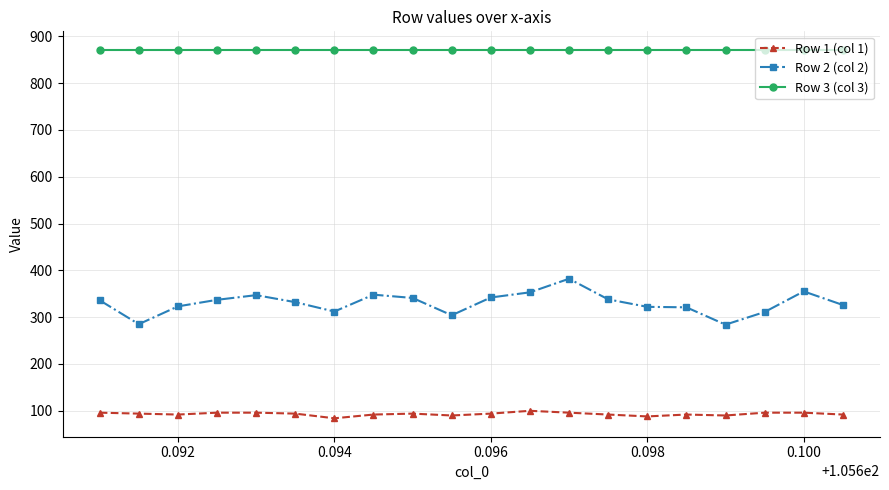

Count the Row 1 (col 1) values in the range 92 to 96.

15